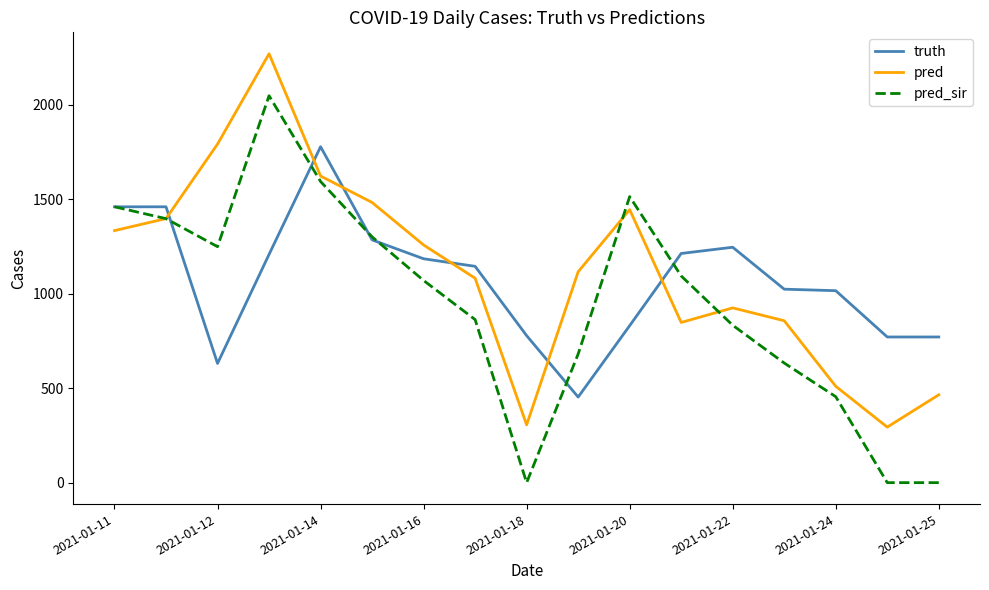

What is the greatest value displayed?

2270.0